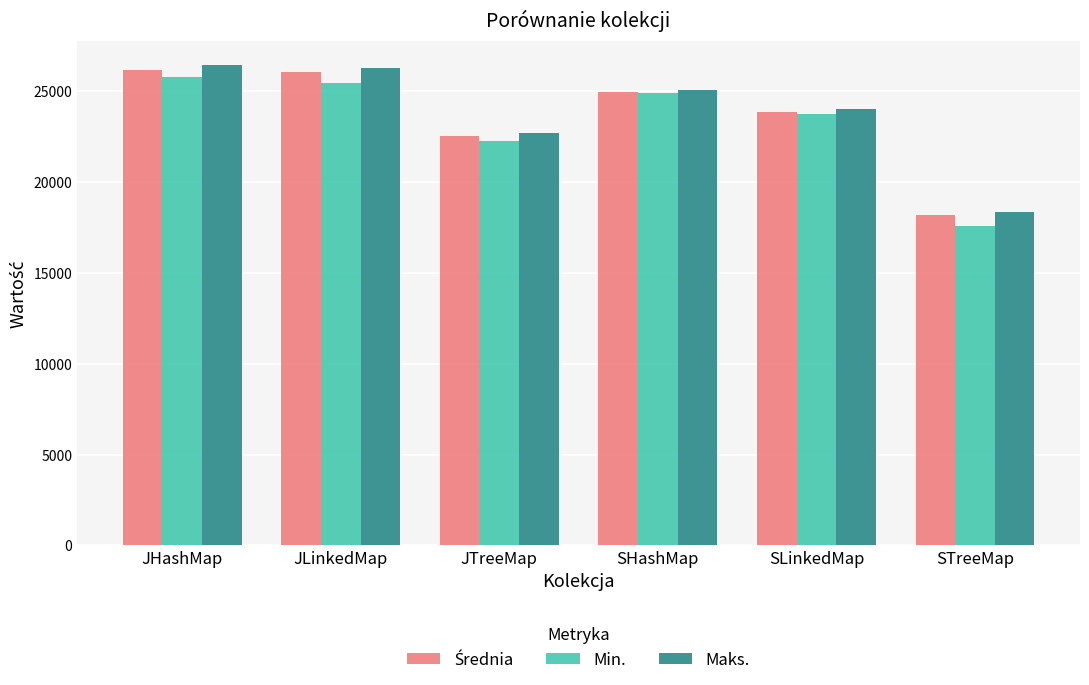

Is the value of Maks. at JTreeMap greater than the value of Min. at SLinkedMap?

No